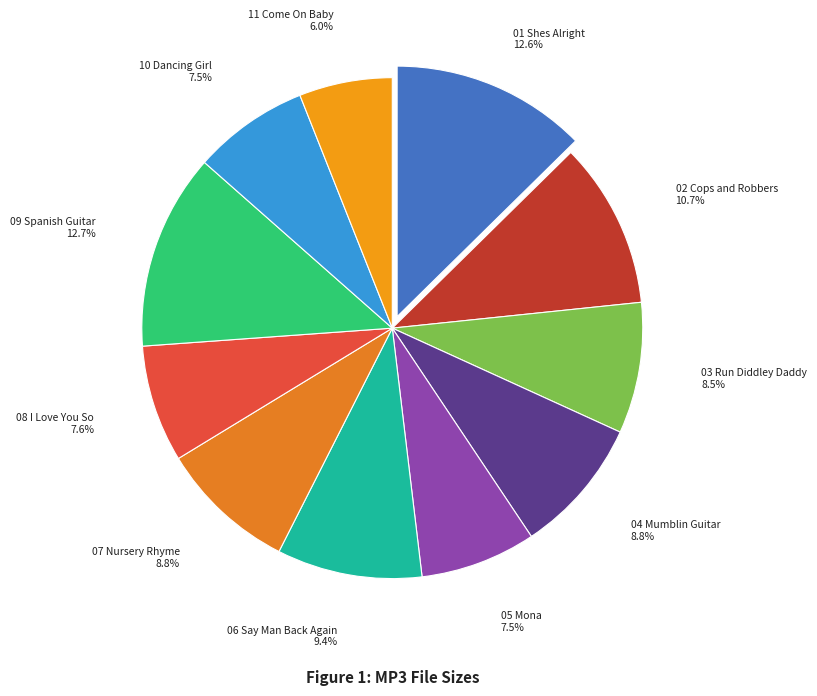

Is there a majority slice in this chart?

No